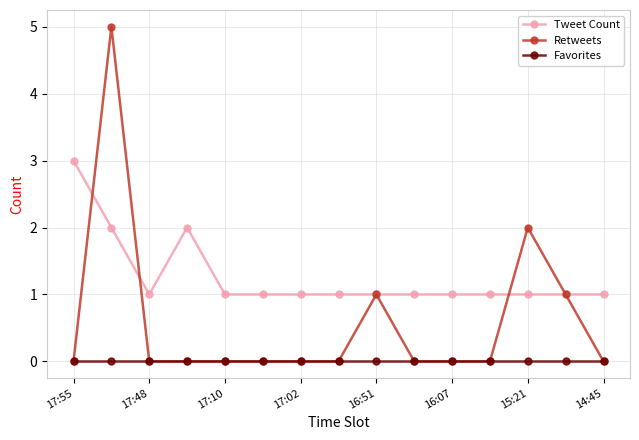

Reading right to left, extract all data points from this chart.

Tweet Count: 1	1	1	1	1	1	1	1	1	1	1	2	1	2	3
Retweets: 0	1	2	0	0	0	1	0	0	0	0	0	0	5	0
Favorites: 0	0	0	0	0	0	0	0	0	0	0	0	0	0	0